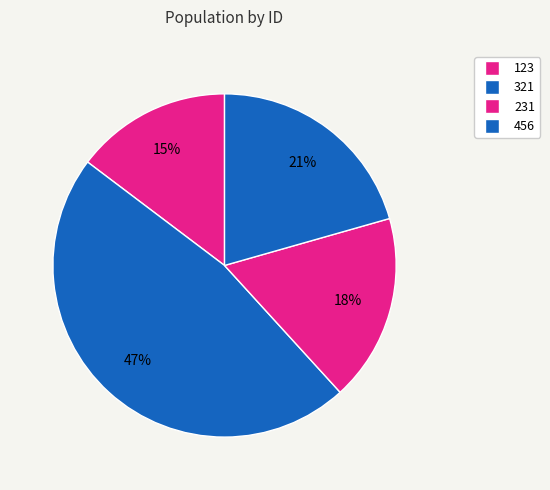

How many slices are in this pie chart?

4